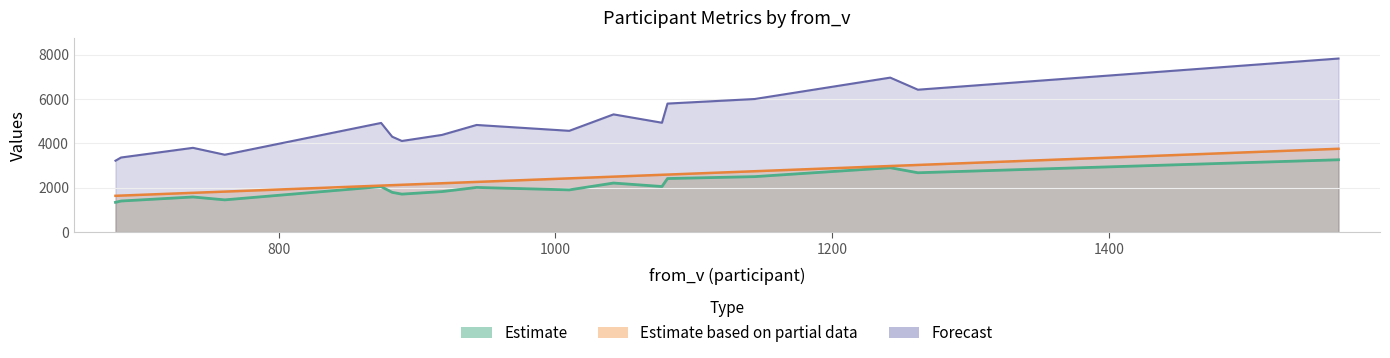

Reading left to right, list all the values displayed in this chart.

to_v: 1904.0	2502.0	2052.0	2677.0	1584.0	1793.0	2014.0	2904.0	1454.0	2213.0	2416.0	2056.0	1342.0	1402.0	3263.0	1827.0	1713.0
from_imu: 2424.0	2745.6	2097.6	3028.8	1771.2	2116.8	2263.2	2980.8	1826.4	2500.8	2594.4	2584.8	1636.8	1646.4	3758.4	2203.2	2133.6
to_imu: 4569.6	6004.8	4924.8	6424.8	3801.6	4303.2	4833.6	6969.6	3489.6	5311.2	5798.4	4934.4	3220.8	3364.8	7831.2	4384.8	4111.2